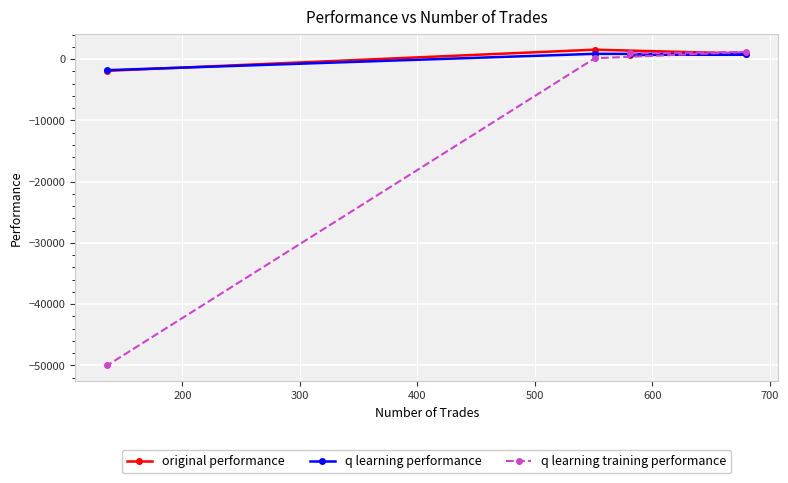

How many interior local peaks does the original performance series have?

1